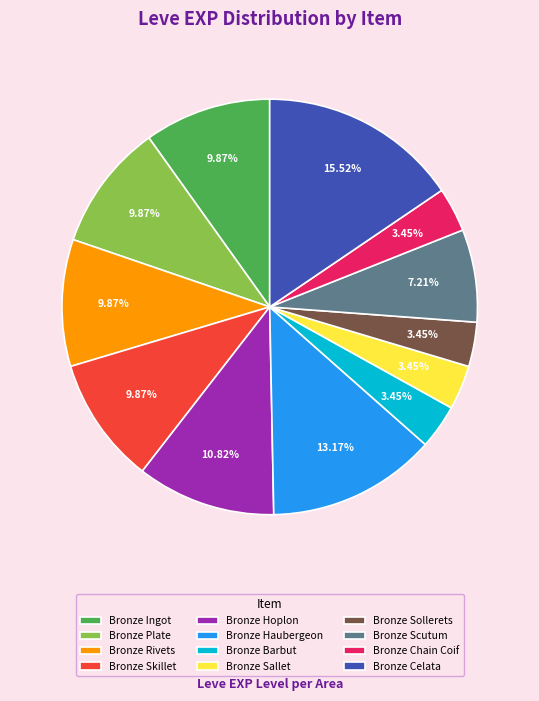

Between Bronze Rivets and Bronze Hoplon, which is larger?

Bronze Hoplon